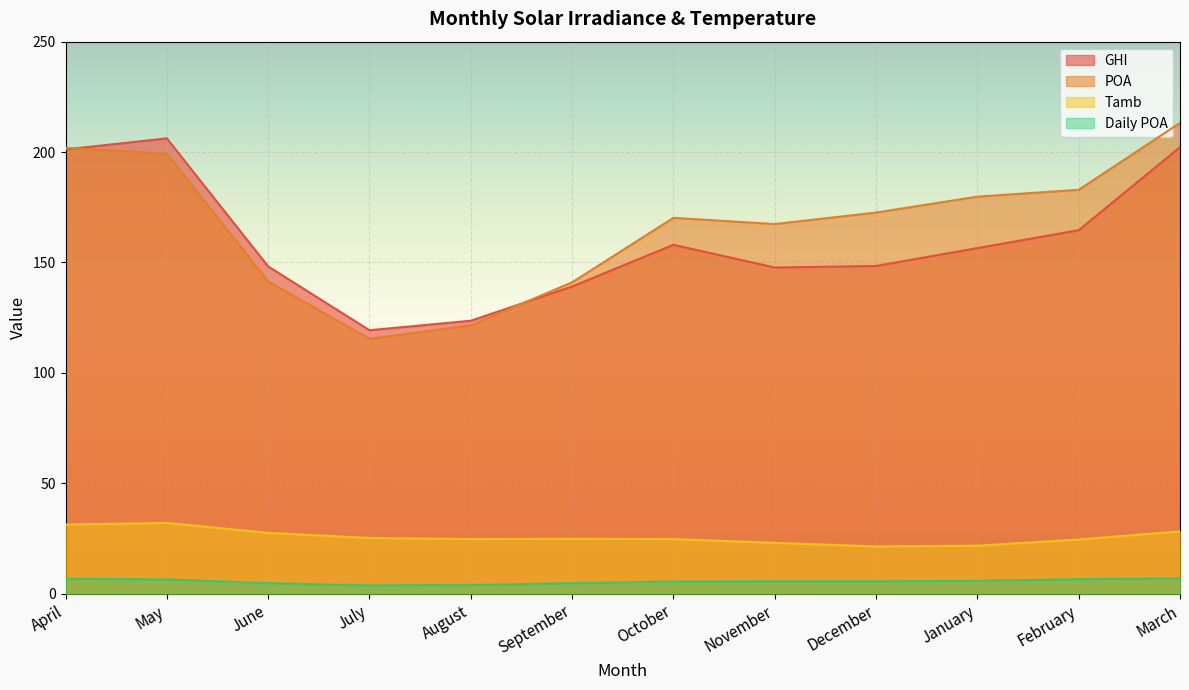

True or false: GHI and Daily POA intersect in this chart.

False